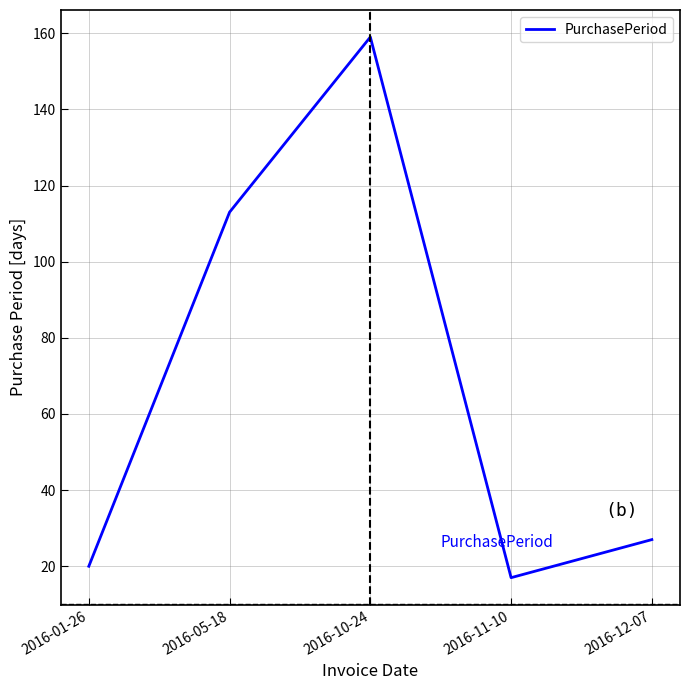

Does the chart display data point markers on the line(s)?

No